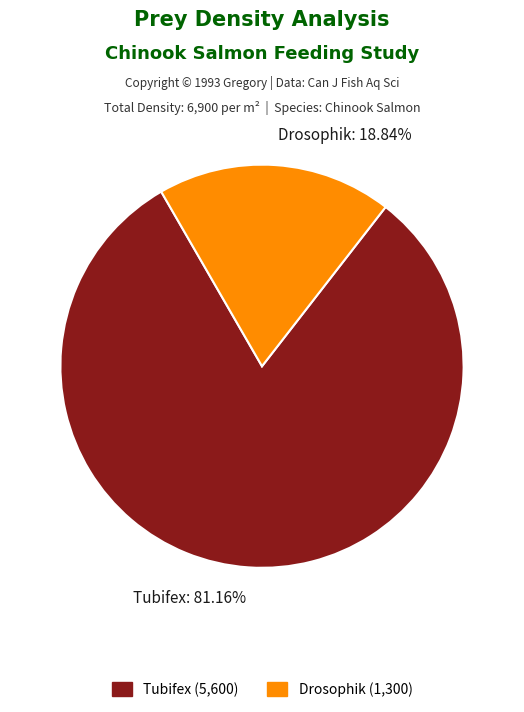

Which slice represents more than half of the pie?

Tubifex